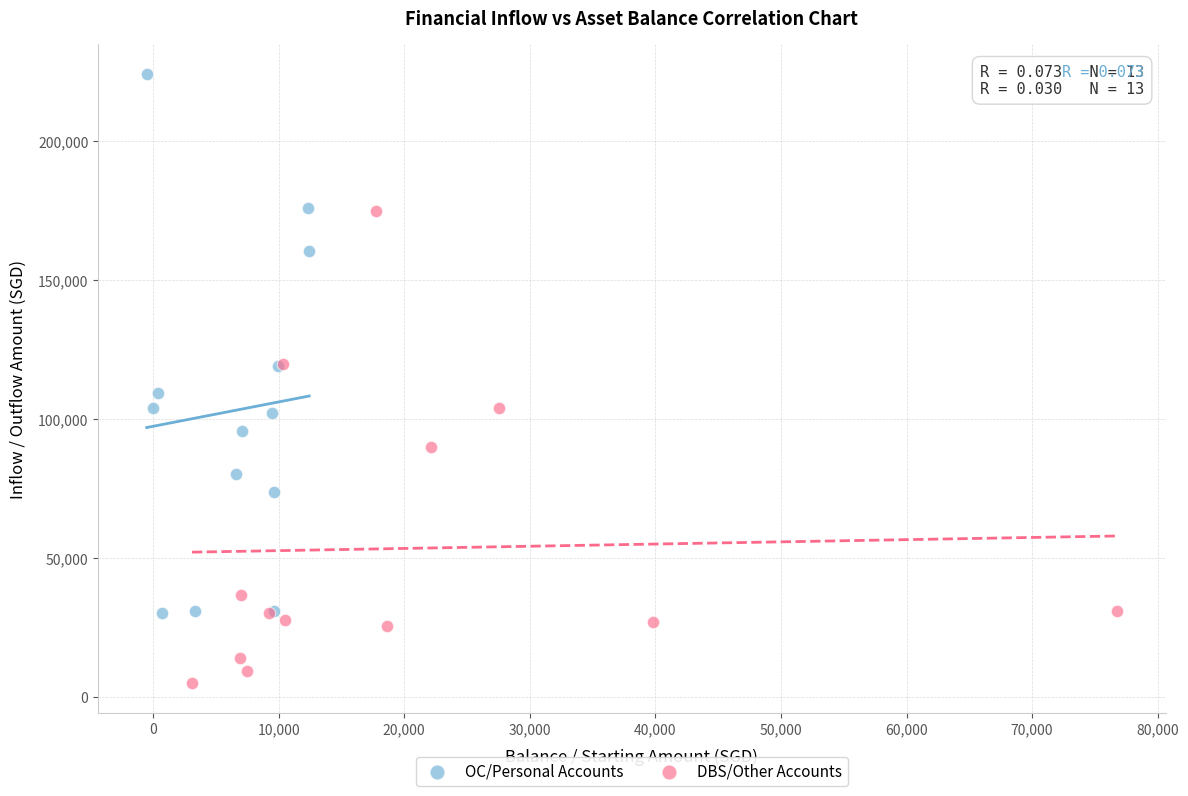

Which series contains the lowest Y value?

DBS/Other Accounts